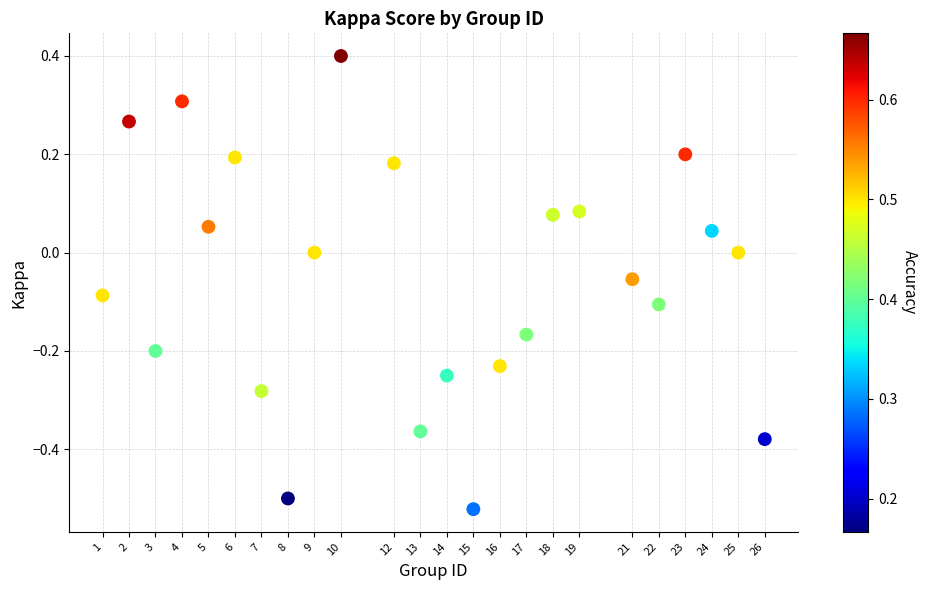

What is the range of Y values (max minus min)?

0.9